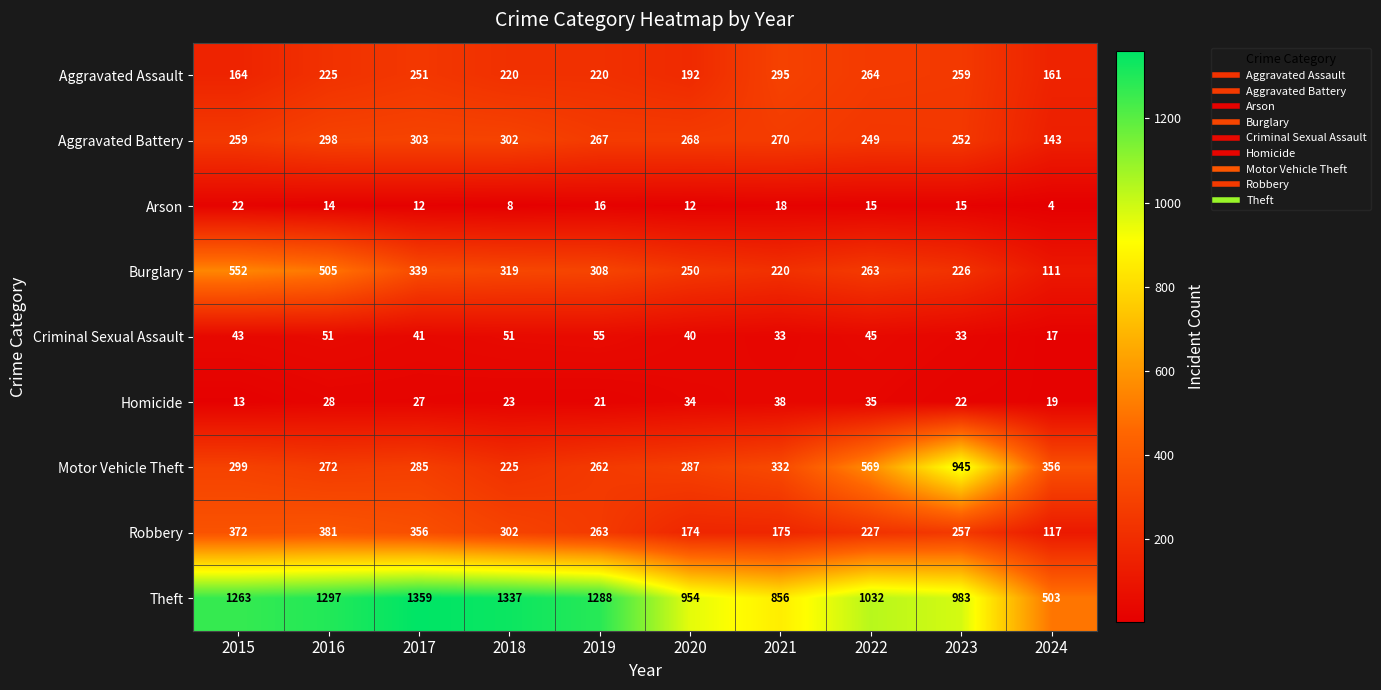

Rank the series by their maximum value, from highest to lowest.

Theft, Motor Vehicle Theft, Burglary, Robbery, Aggravated Battery, Aggravated Assault, Criminal Sexual Assault, Homicide, Arson